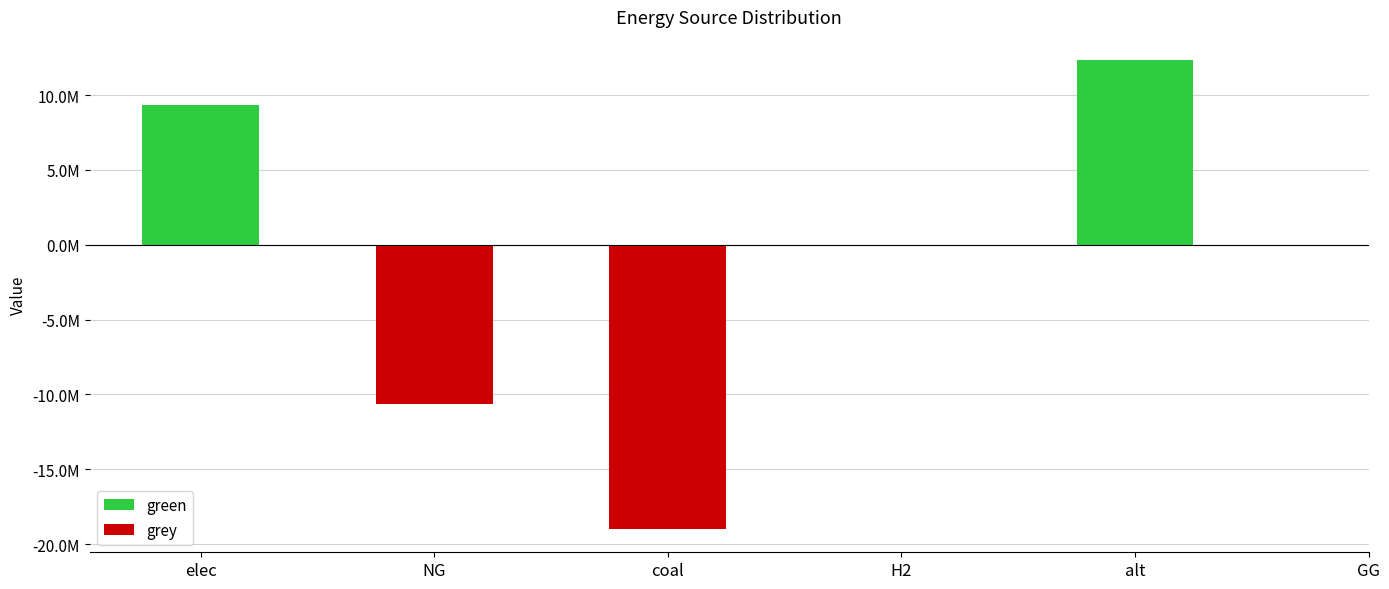

Rank the series by their maximum value, from lowest to highest.

grey, green